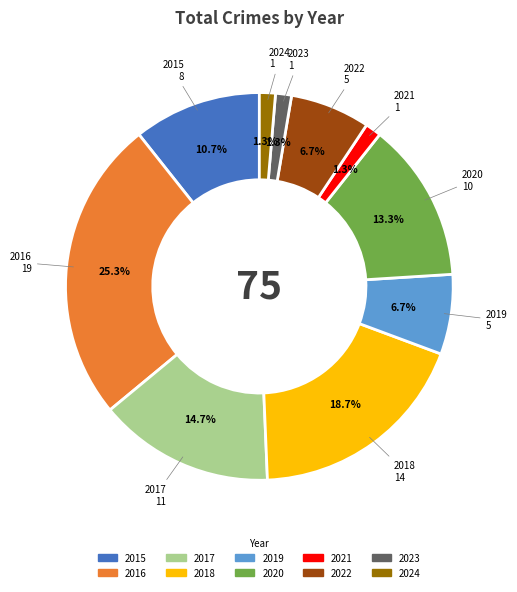

Is there a majority slice in this chart?

No